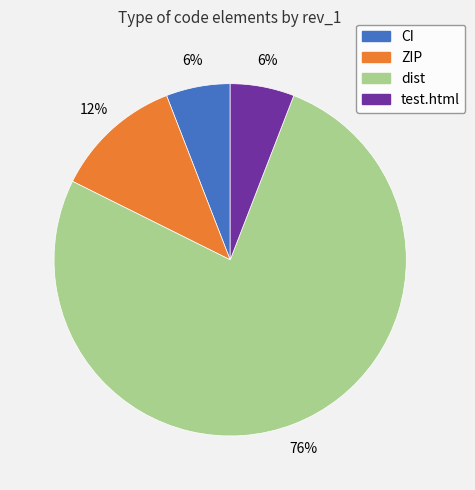

What is the majority slice?

dist